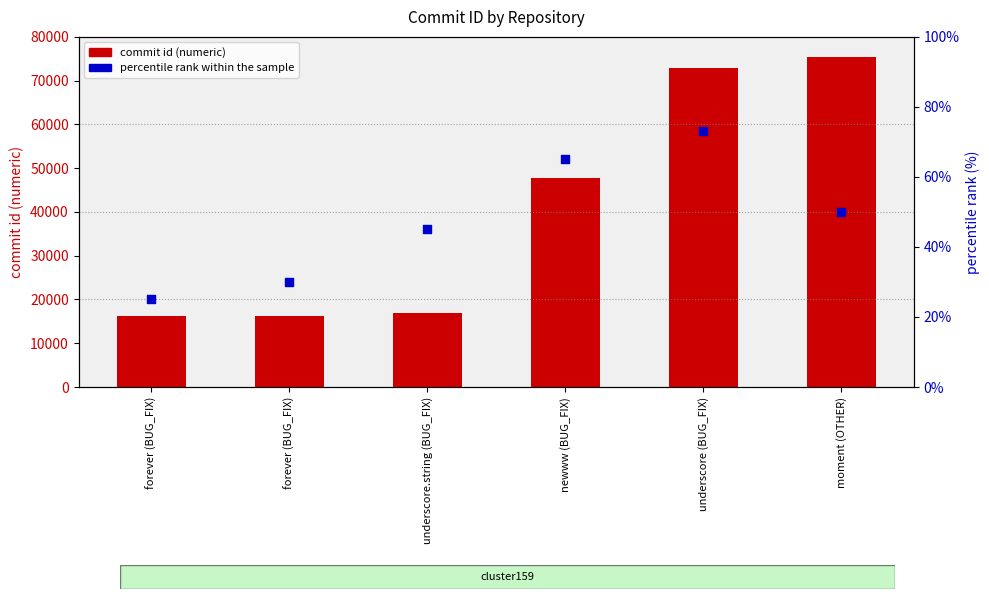

Which series has the largest total across all categories?

commit id (numeric)